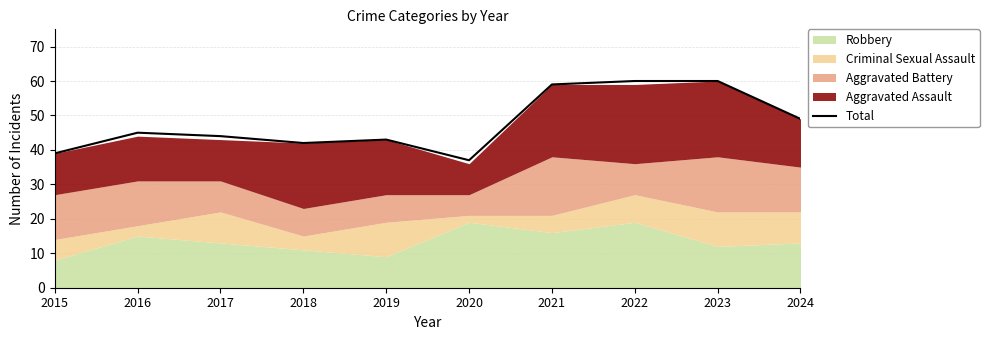

Approximately how many times larger is the value at 2021 compared to 2015?

1.5